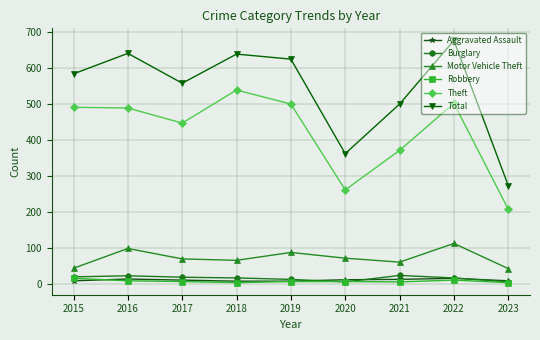

Count the number of data series in this chart.

6